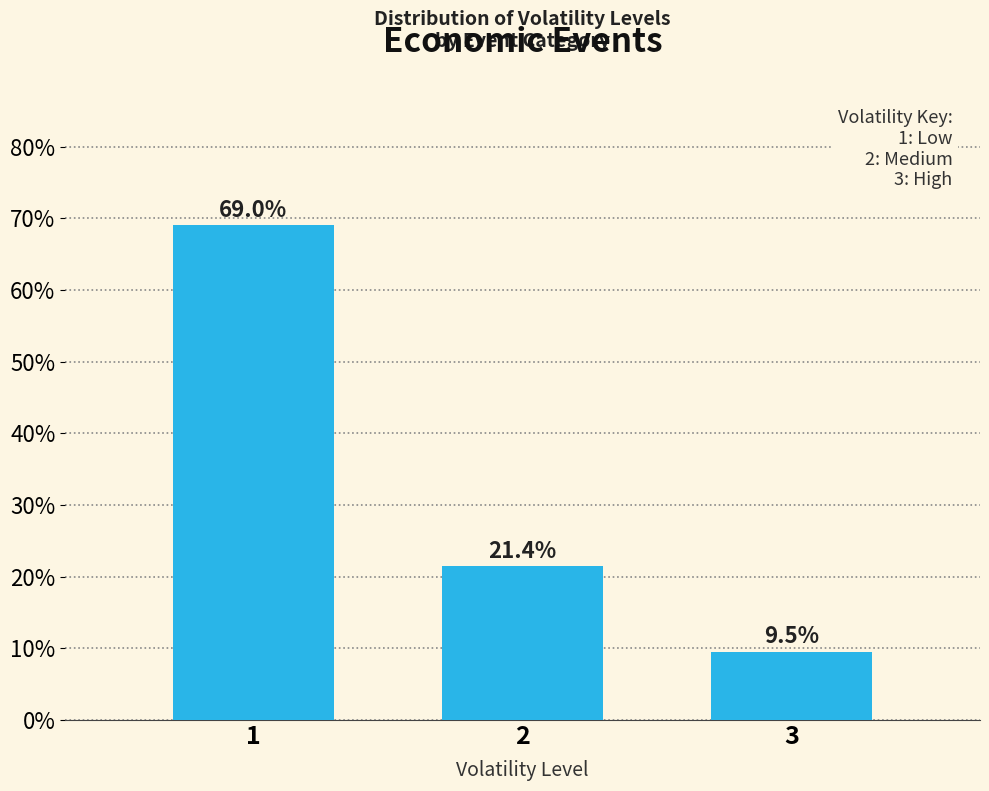

Reading left to right, what are all the values shown in this chart?

69.0	21.4	9.5